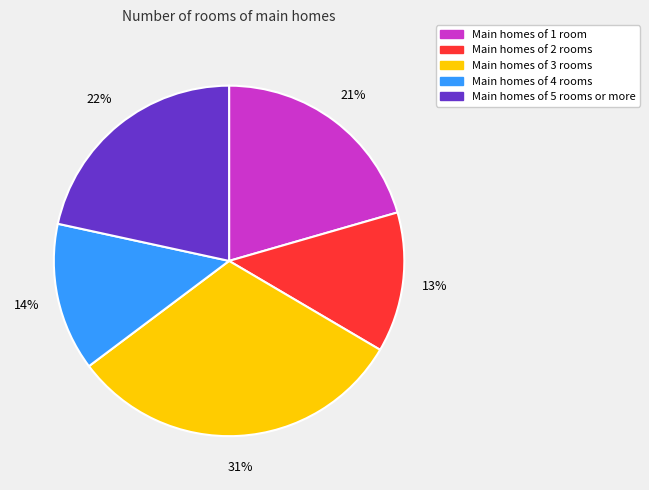

Is there any slice that represents more than half of the pie?

No